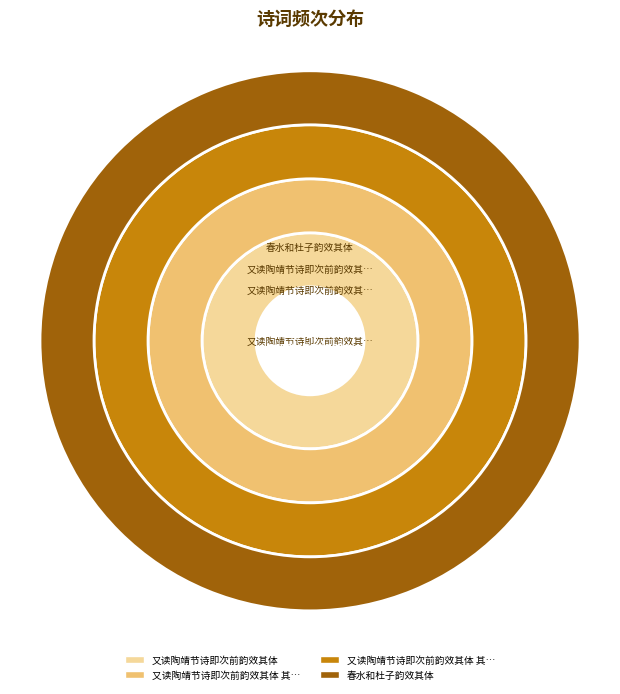

How many slices are in this pie chart?

4